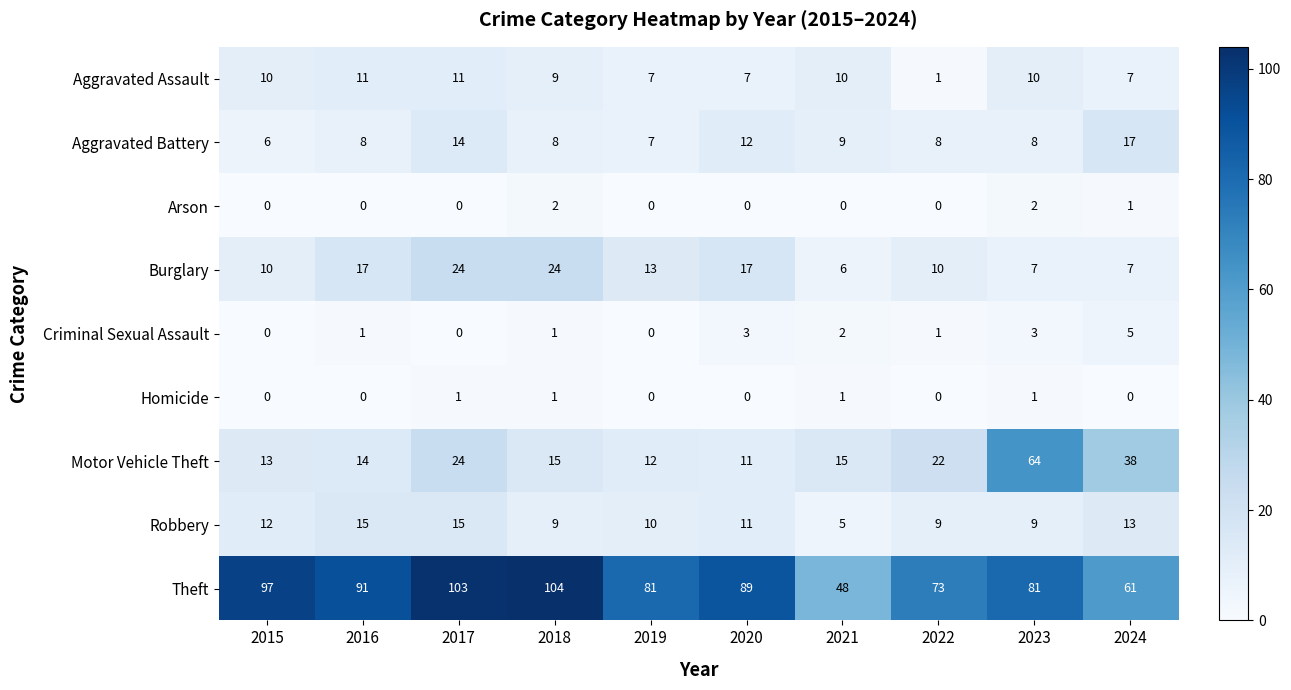

What is the lowest value of the Motor Vehicle Theft series?

11